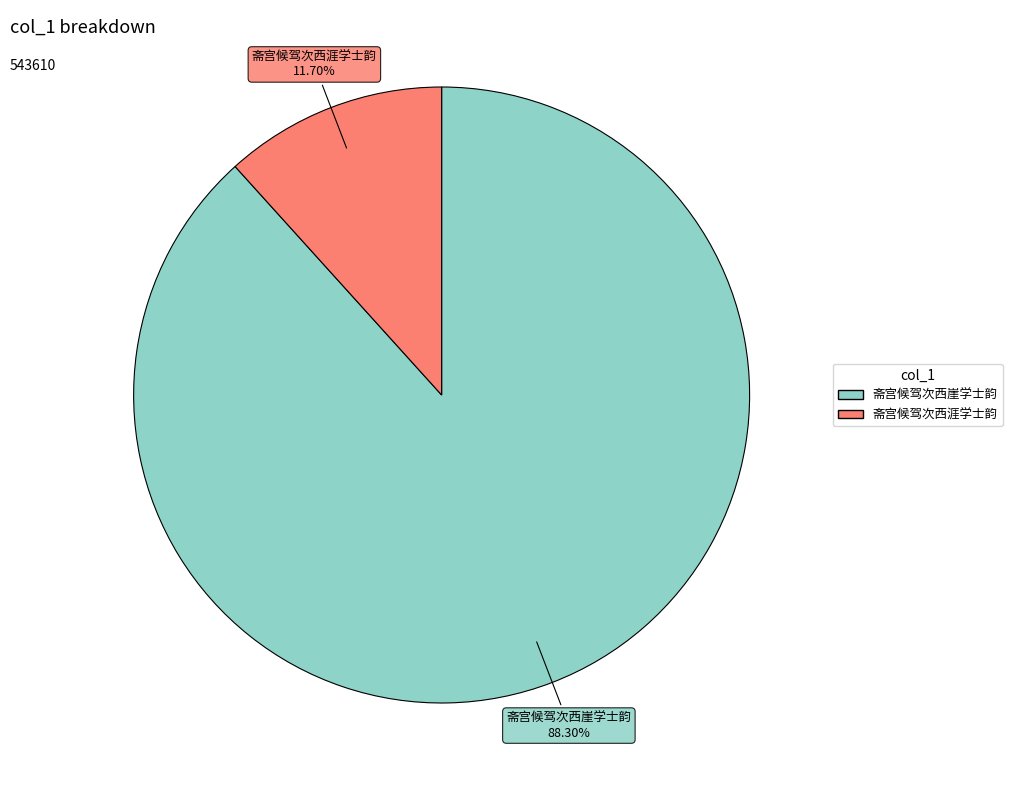

Does any single category account for the majority?

Yes